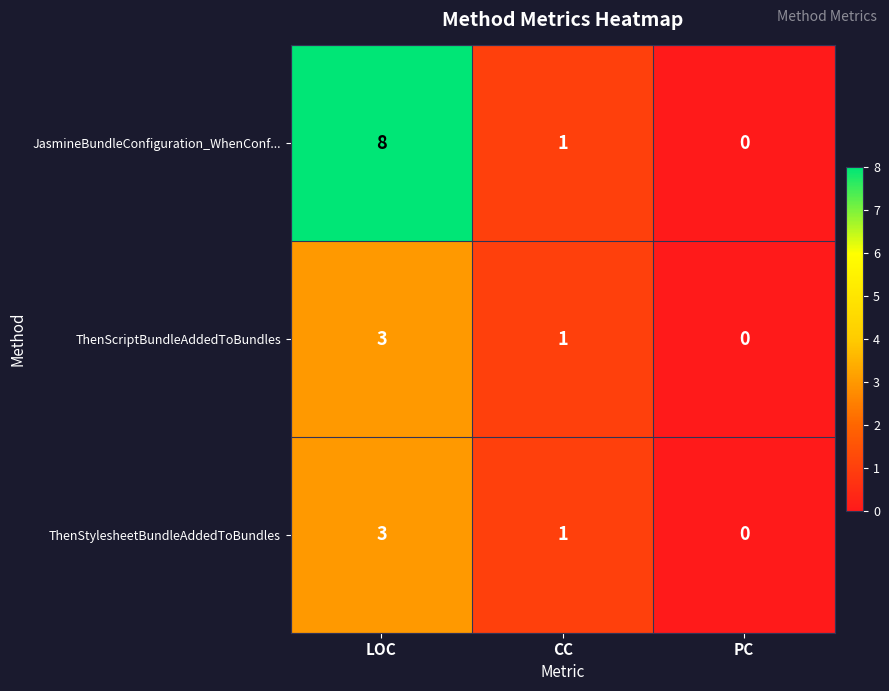

Which label corresponds to the smallest value in the chart?

PC